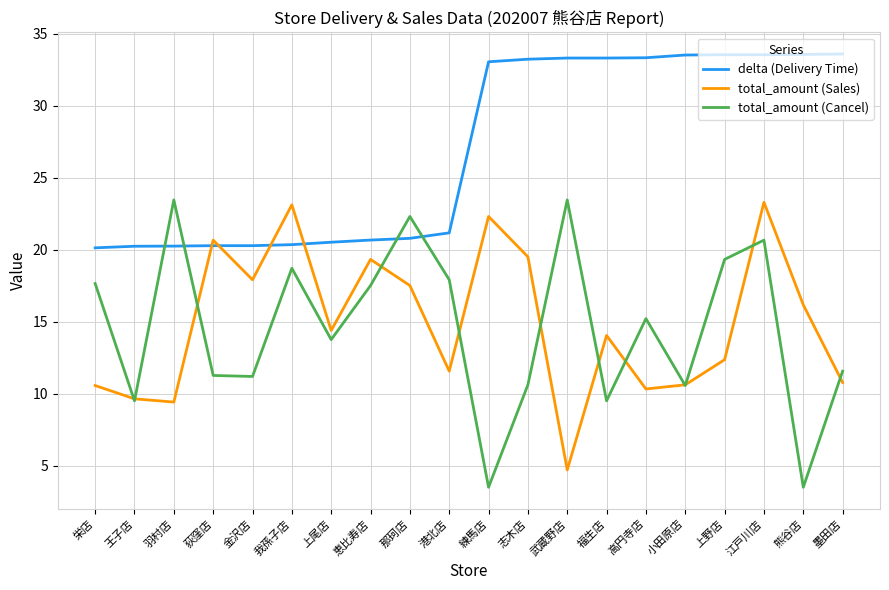

At how many categories does at least one series exceed 8?

20